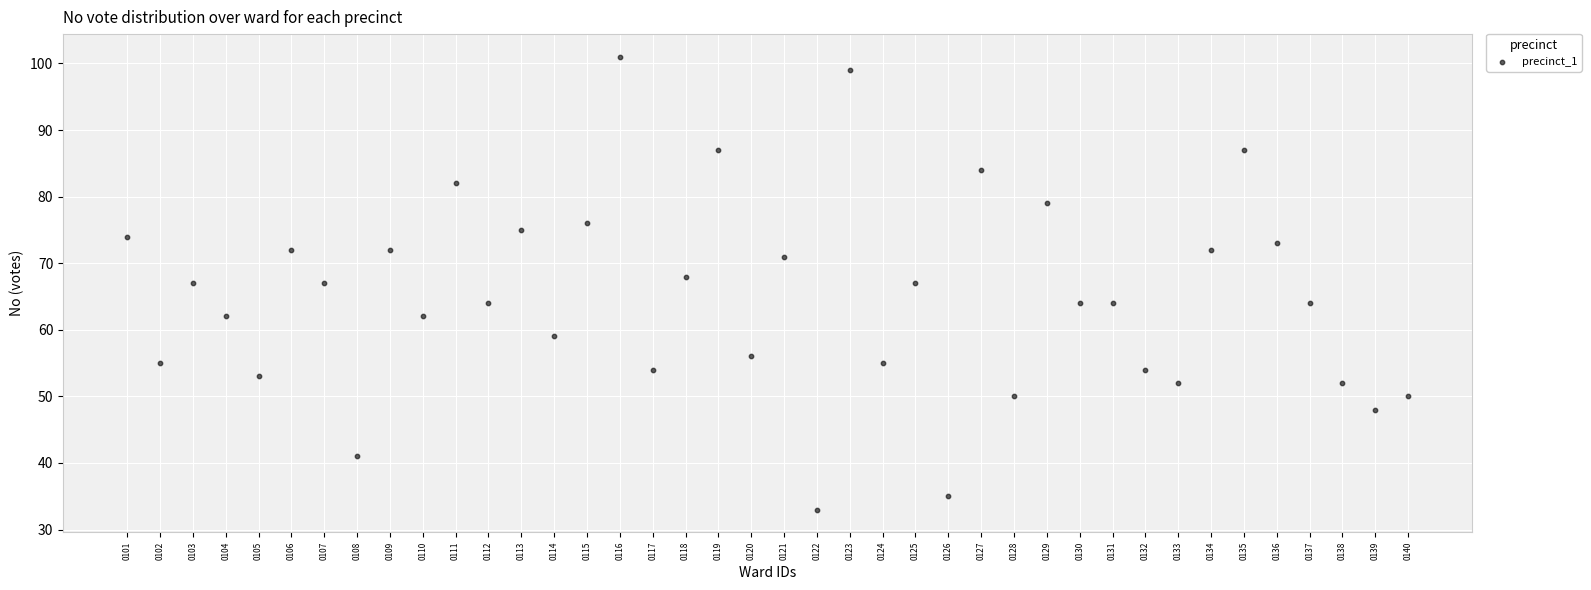

What is the range of Y values (max minus min)?

68